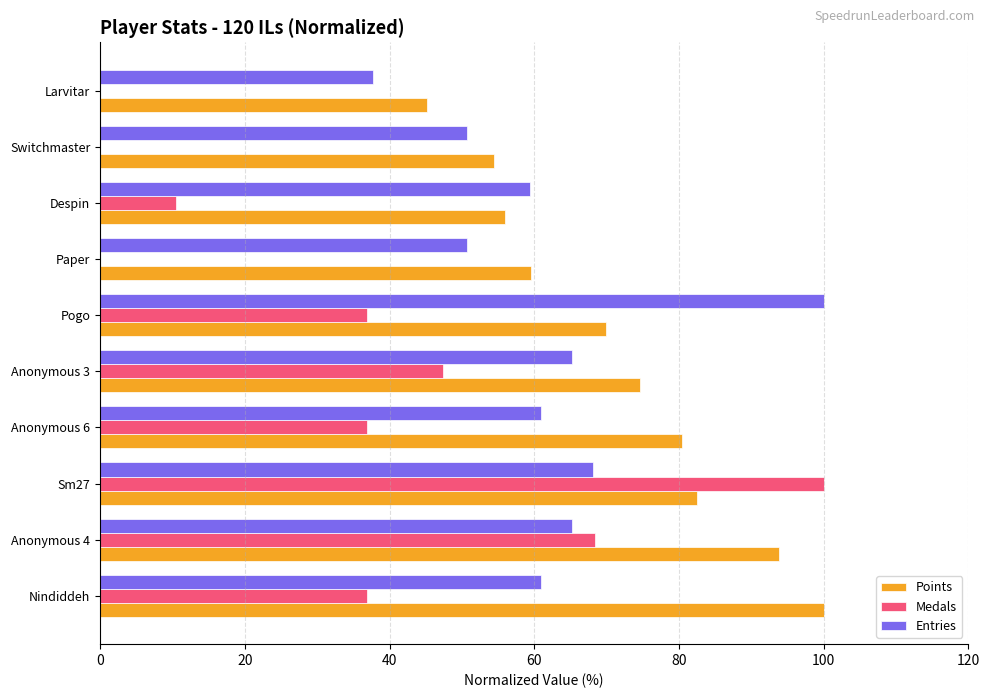

What is the sum of all Medals values?

336.8